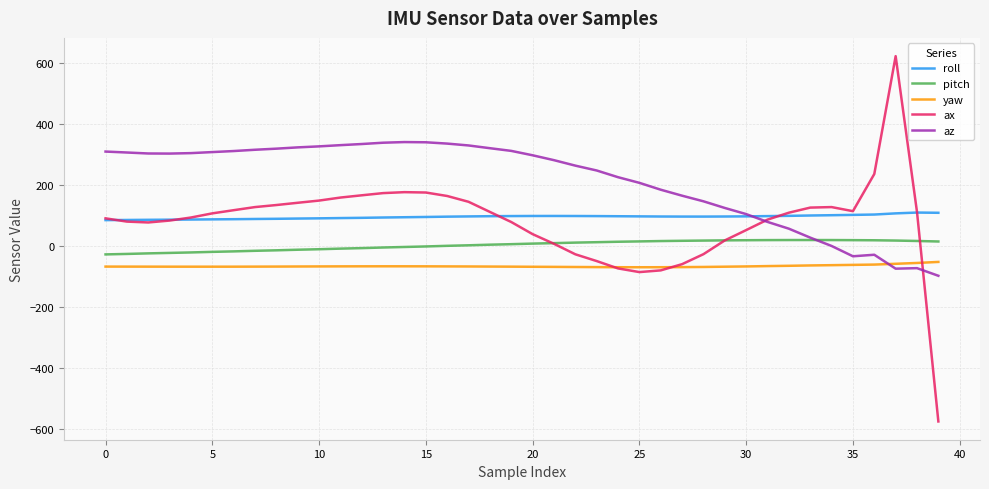

Which series has the largest range (max minus min)?

ax